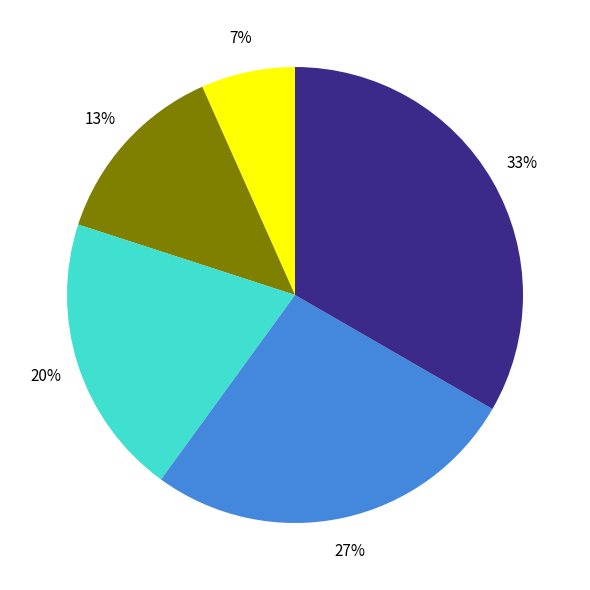

Does any single category account for the majority?

No